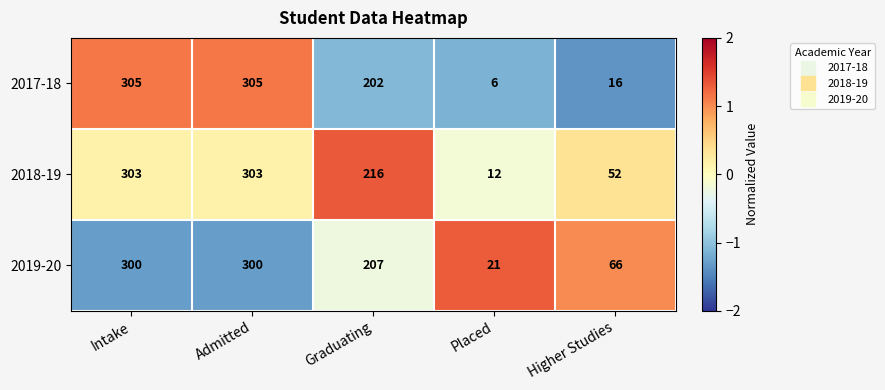

Which series has the largest range (max minus min)?

2017-18